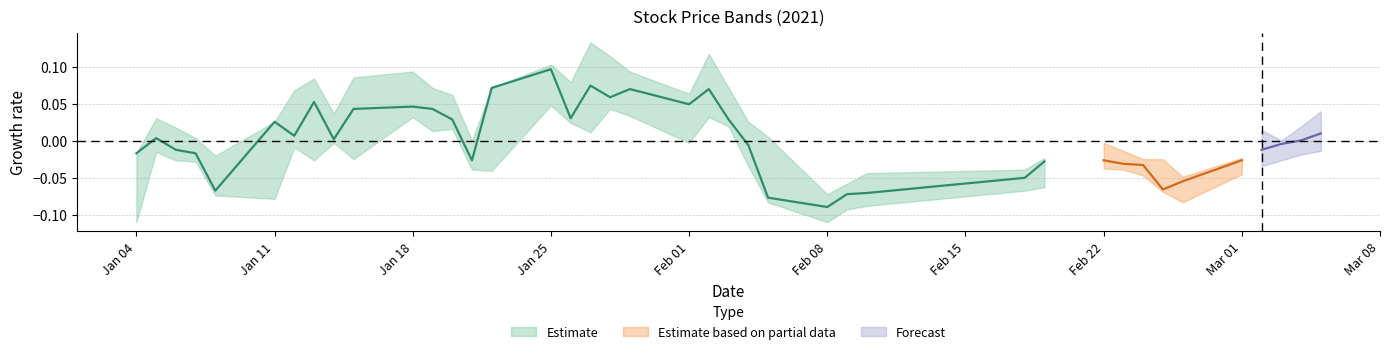

Count the number of categories in the chart.

40